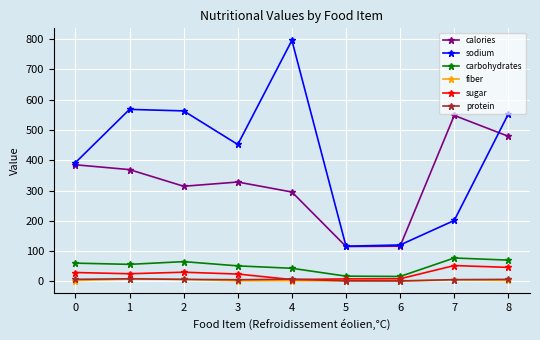

What is the difference between the highest and lowest values at 3?

450.4